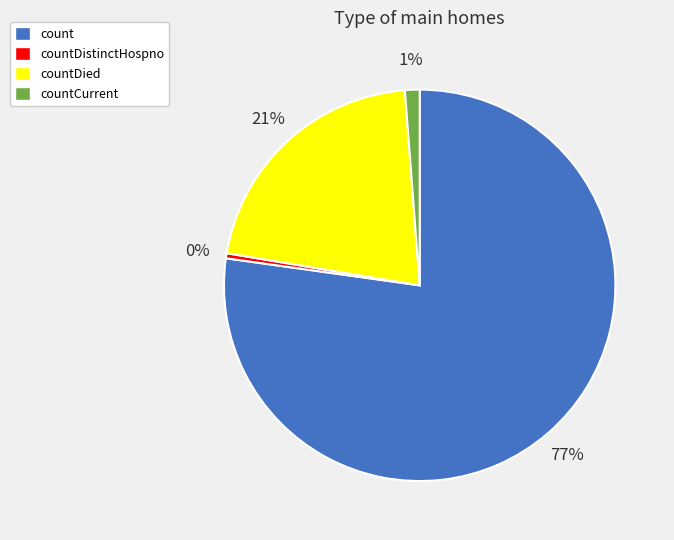

Combined, do countDistinctHospno and count account for over 50%?

Yes